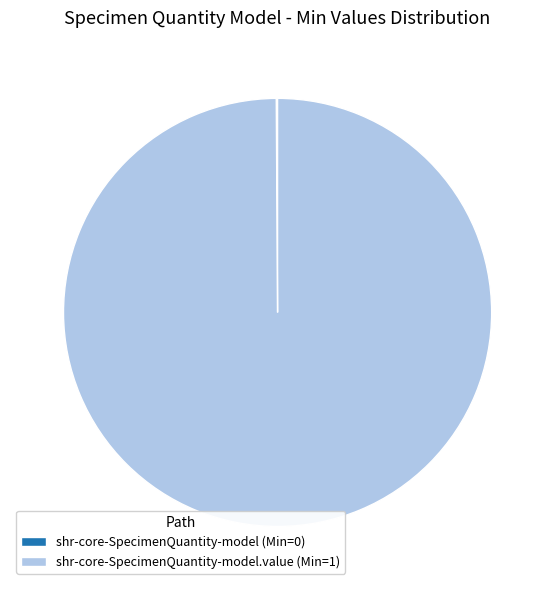

What is the largest slice in the pie chart?

shr-core-SpecimenQuantity-model.value (Min=1)